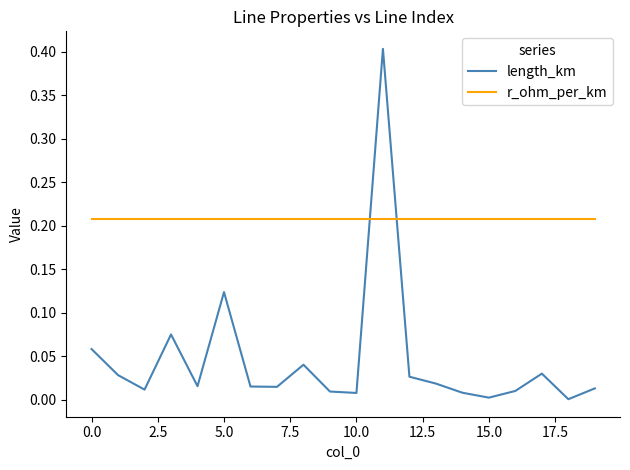

What is the difference between the maximum and minimum values in the length_km series?

0.4